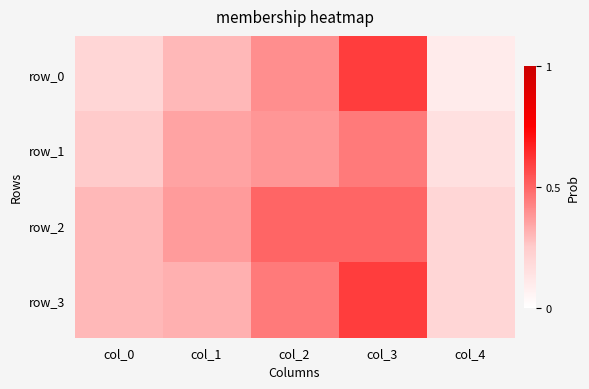

Reading left to right, what are all the values shown in this chart?

row_0: 0.2	0.3	0.4	0.6	0.1
row_1: 0.2	0.3	0.4	0.5	0.1
row_2: 0.3	0.4	0.5	0.5	0.2
row_3: 0.3	0.3	0.5	0.6	0.2